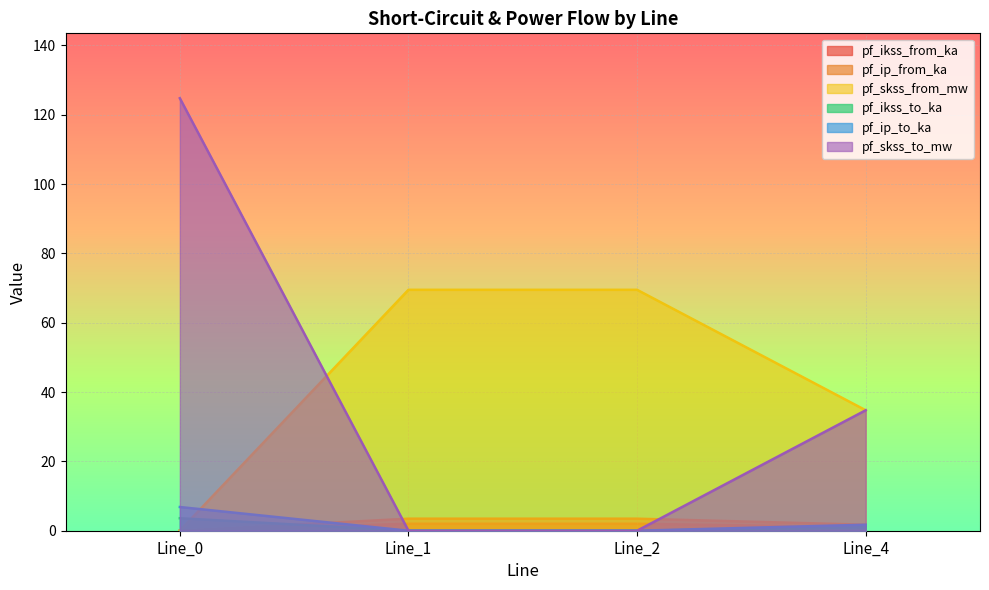

List the labels in order of pf_skss_from_mw value, smallest first.

Line_0, Line_4, Line_2, Line_1